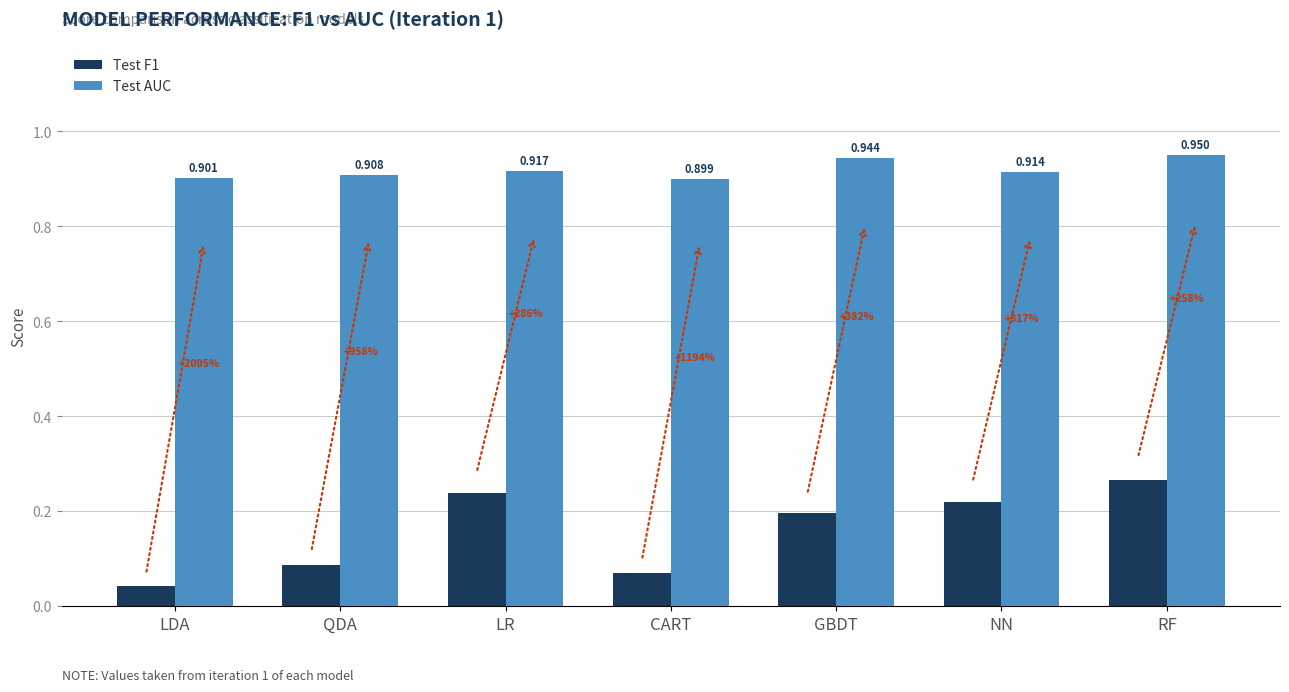

At which category does the chart reach its peak across all series?

RF